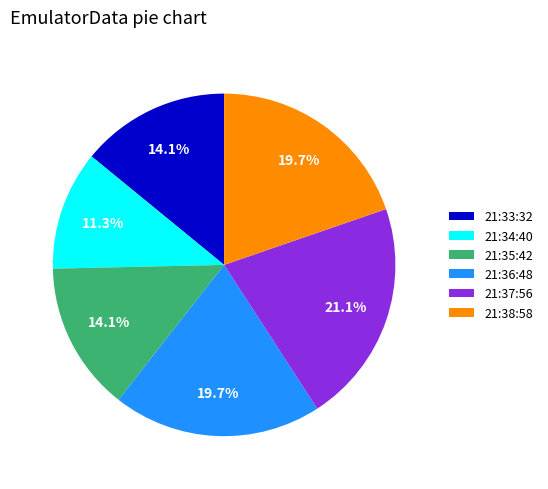

Between 21:35:42 and 21:38:58, which is larger?

21:38:58